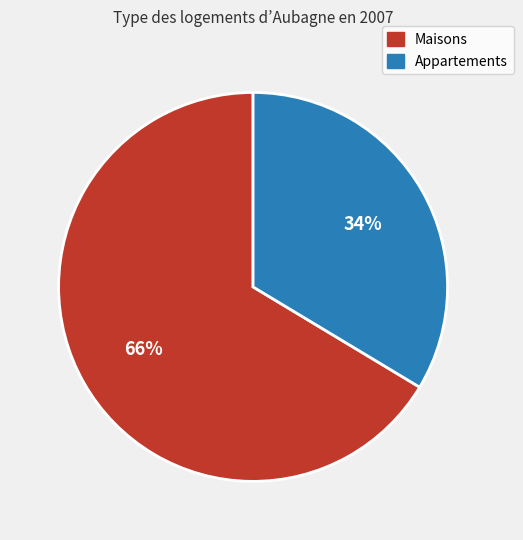

To the nearest percent, what is the average slice percentage?

50%